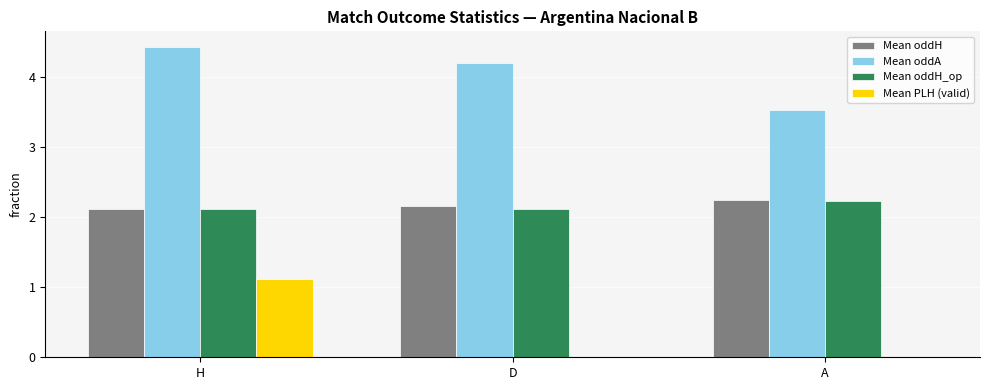

Between D and A, which series saw the biggest shift?

Mean oddA